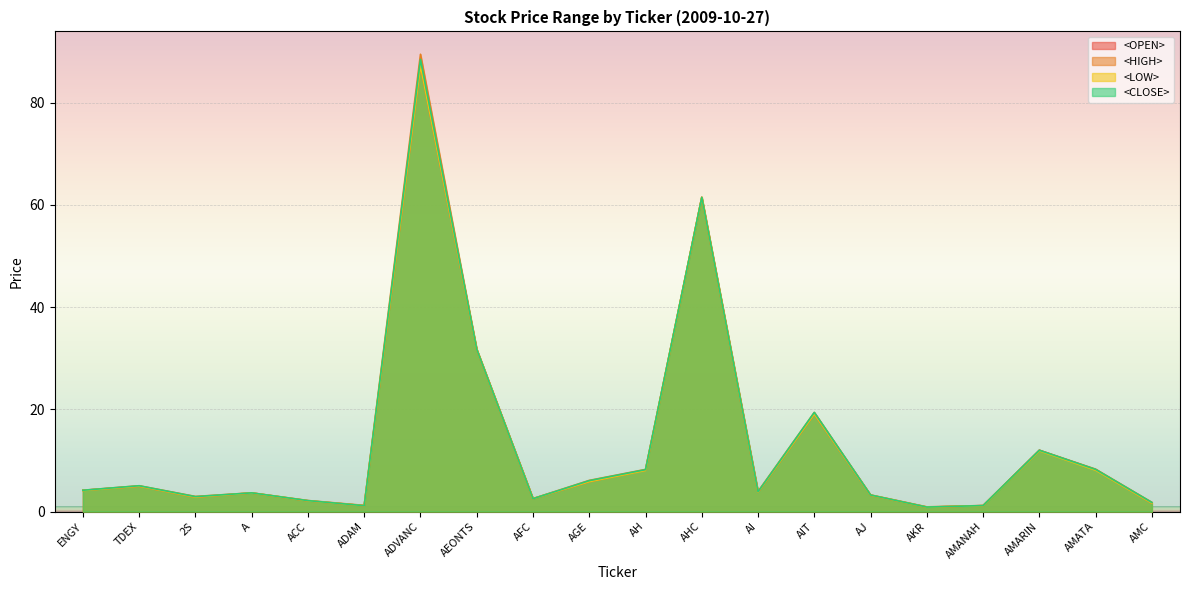

At which category does <CLOSE> reach its first local peak?

TDEX